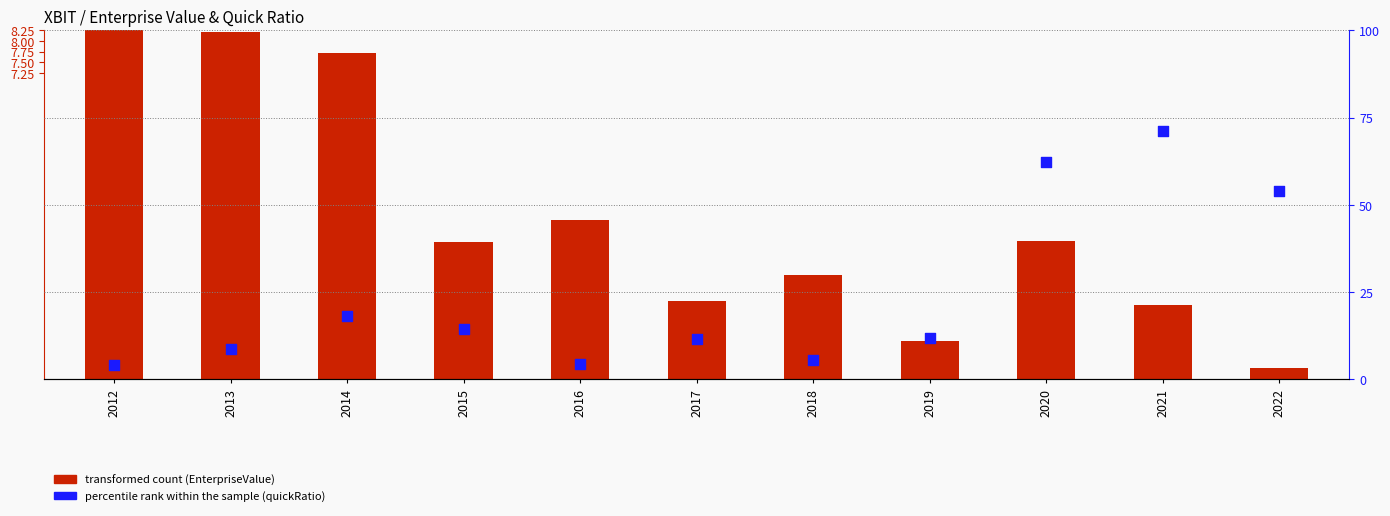

Which series has the largest total across all categories?

percentile rank within the sample (quickRatio)